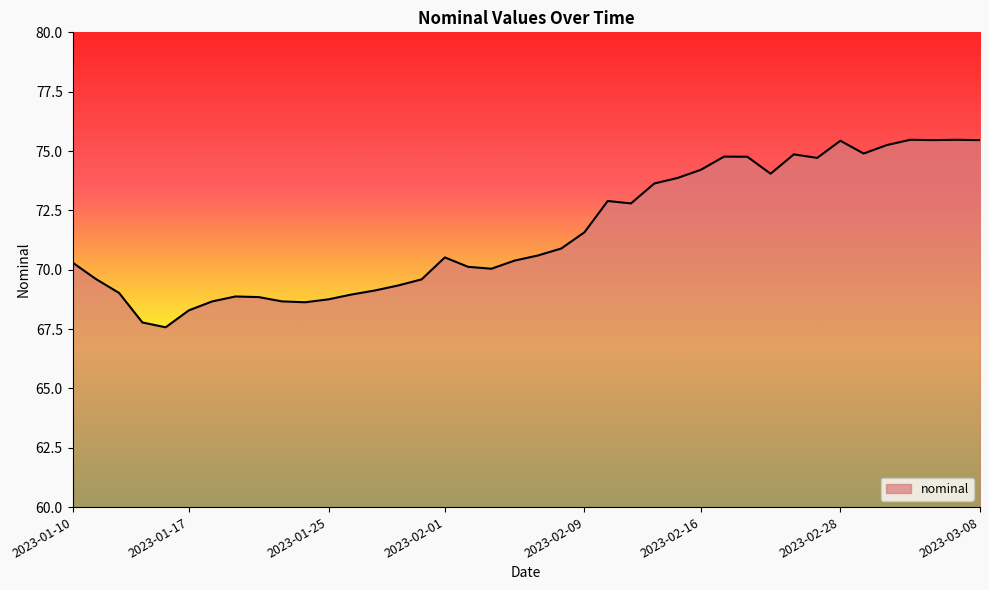

What is the smallest value displayed?

67.6